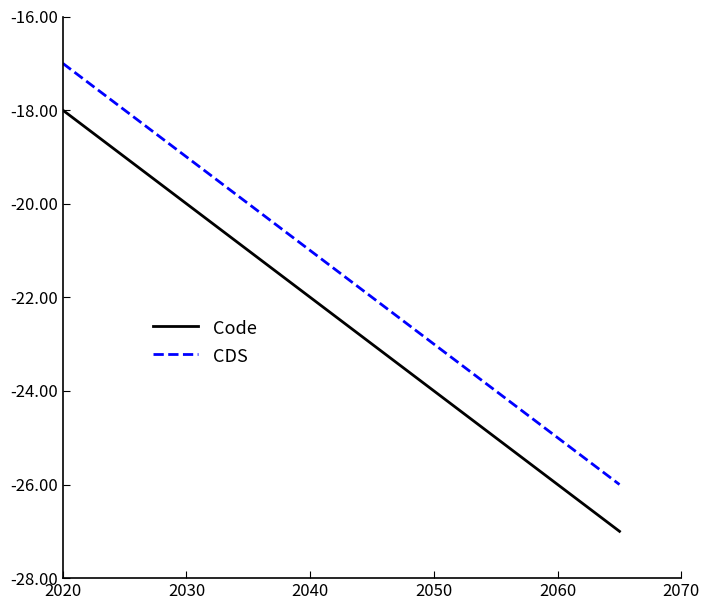

What is the difference between the maximum and minimum values in the CDS series?

9